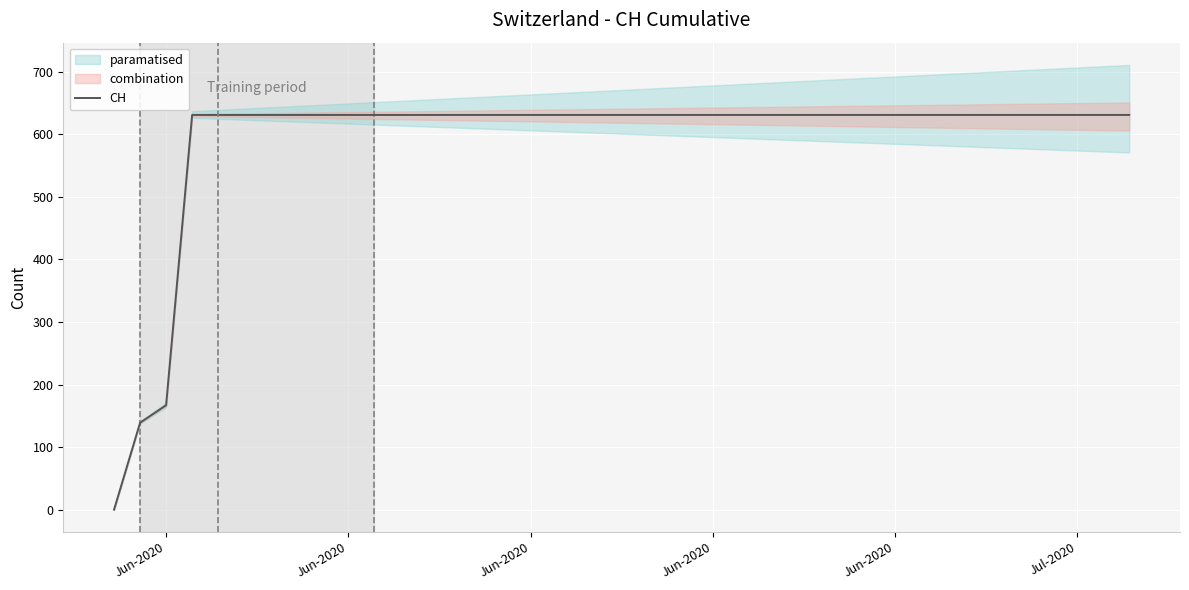

What is the average value?

591